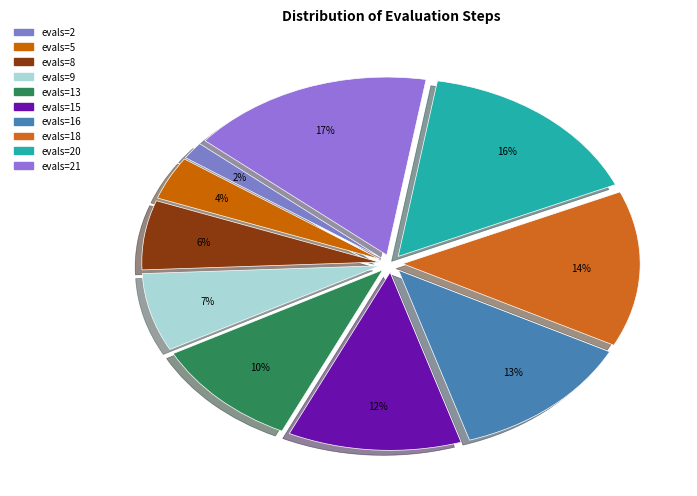

To the nearest percent, what is the average slice percentage?

10%